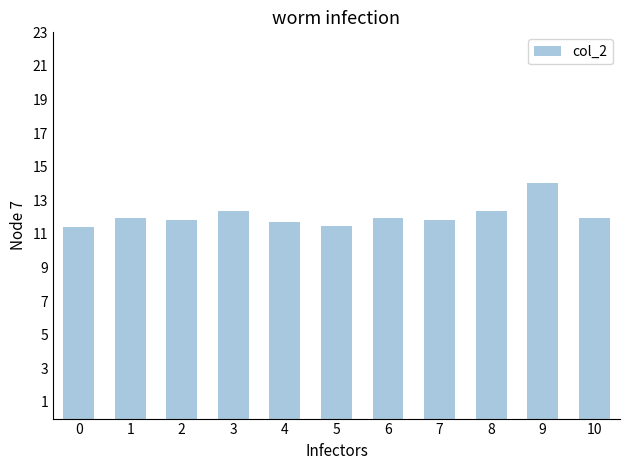

The chart shows a value of 19.5 at 8. True or false?

False